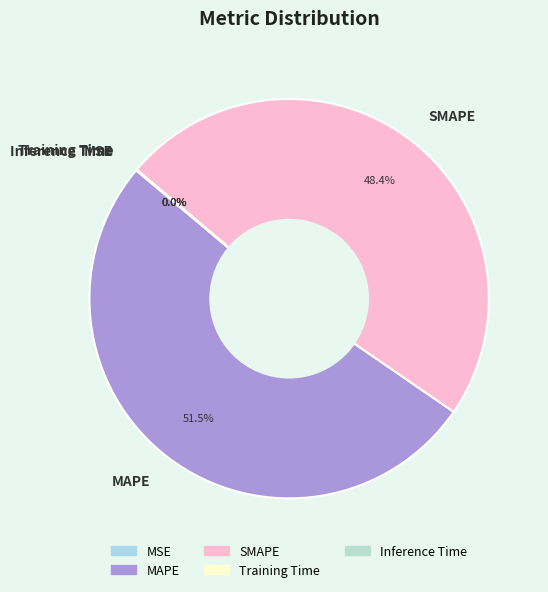

Which category has the biggest portion of the pie?

MAPE